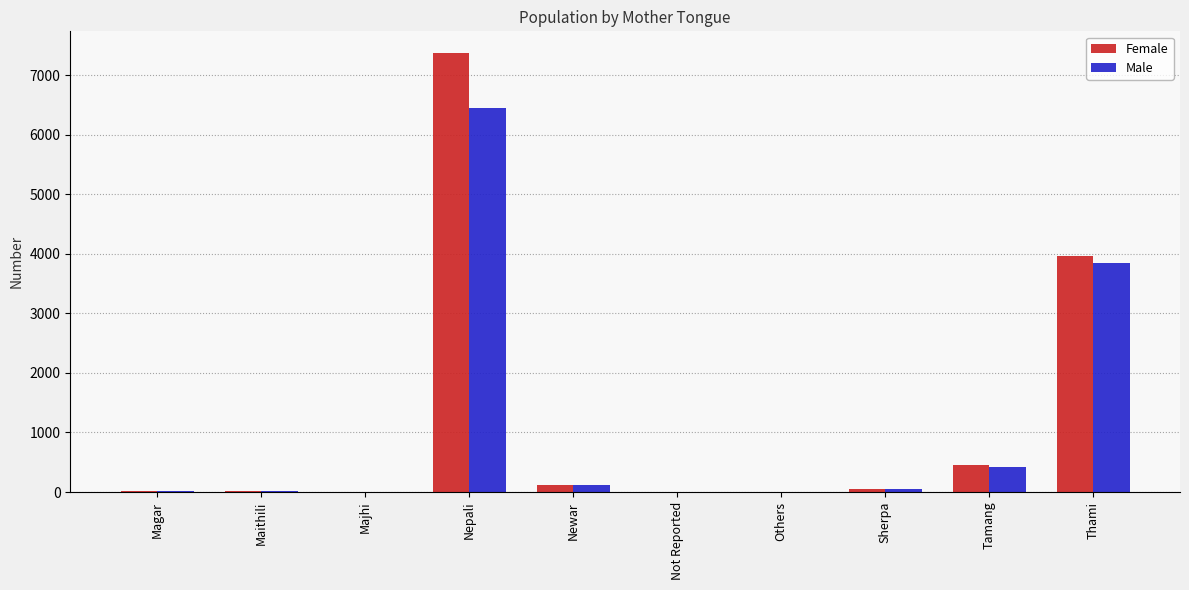

What are all the series names shown in the legend?

Female, Male